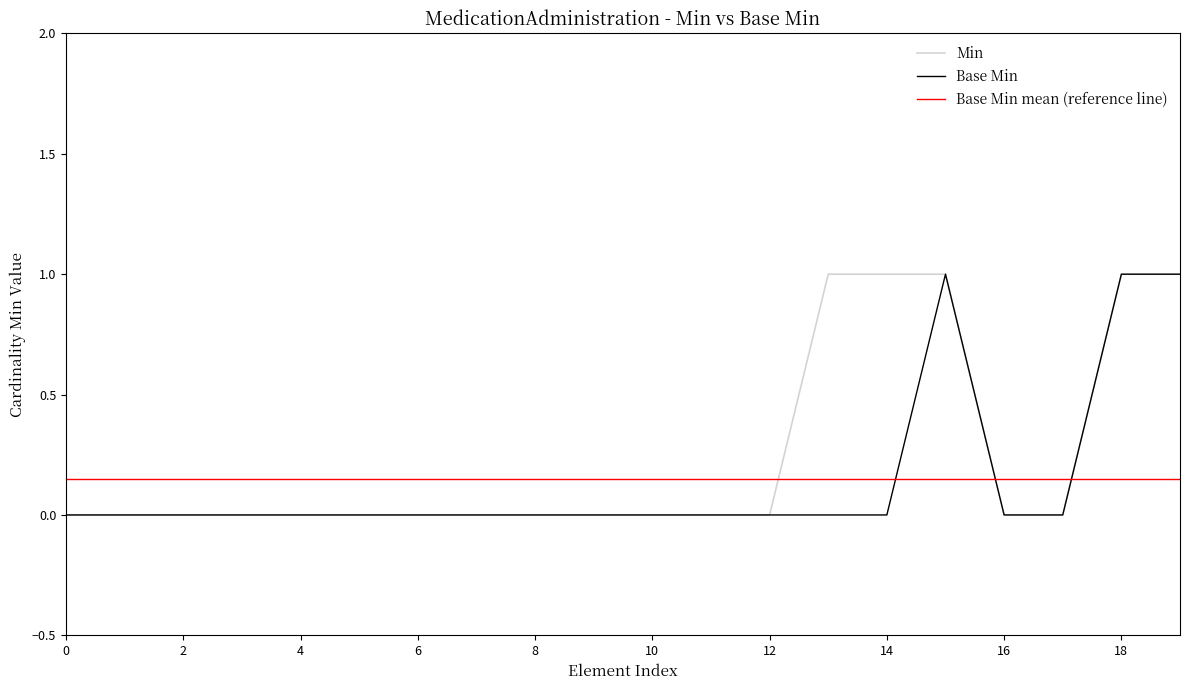

Which series has the largest range (max minus min)?

Min